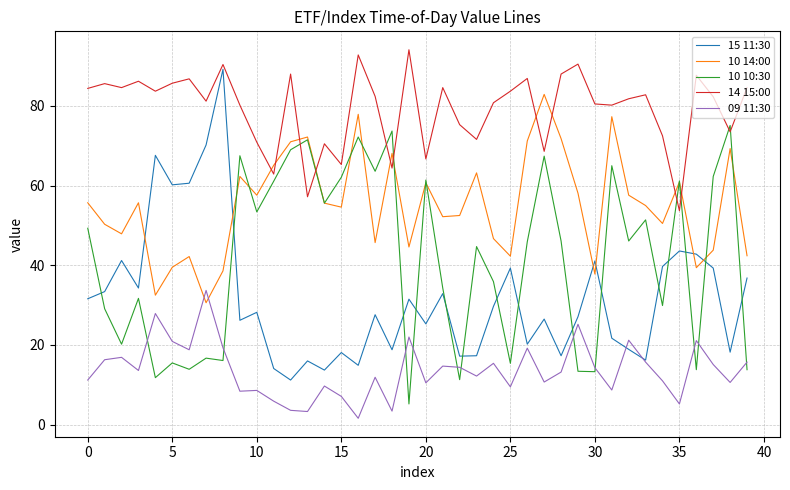

Which series has the largest range (max minus min)?

15 11:30